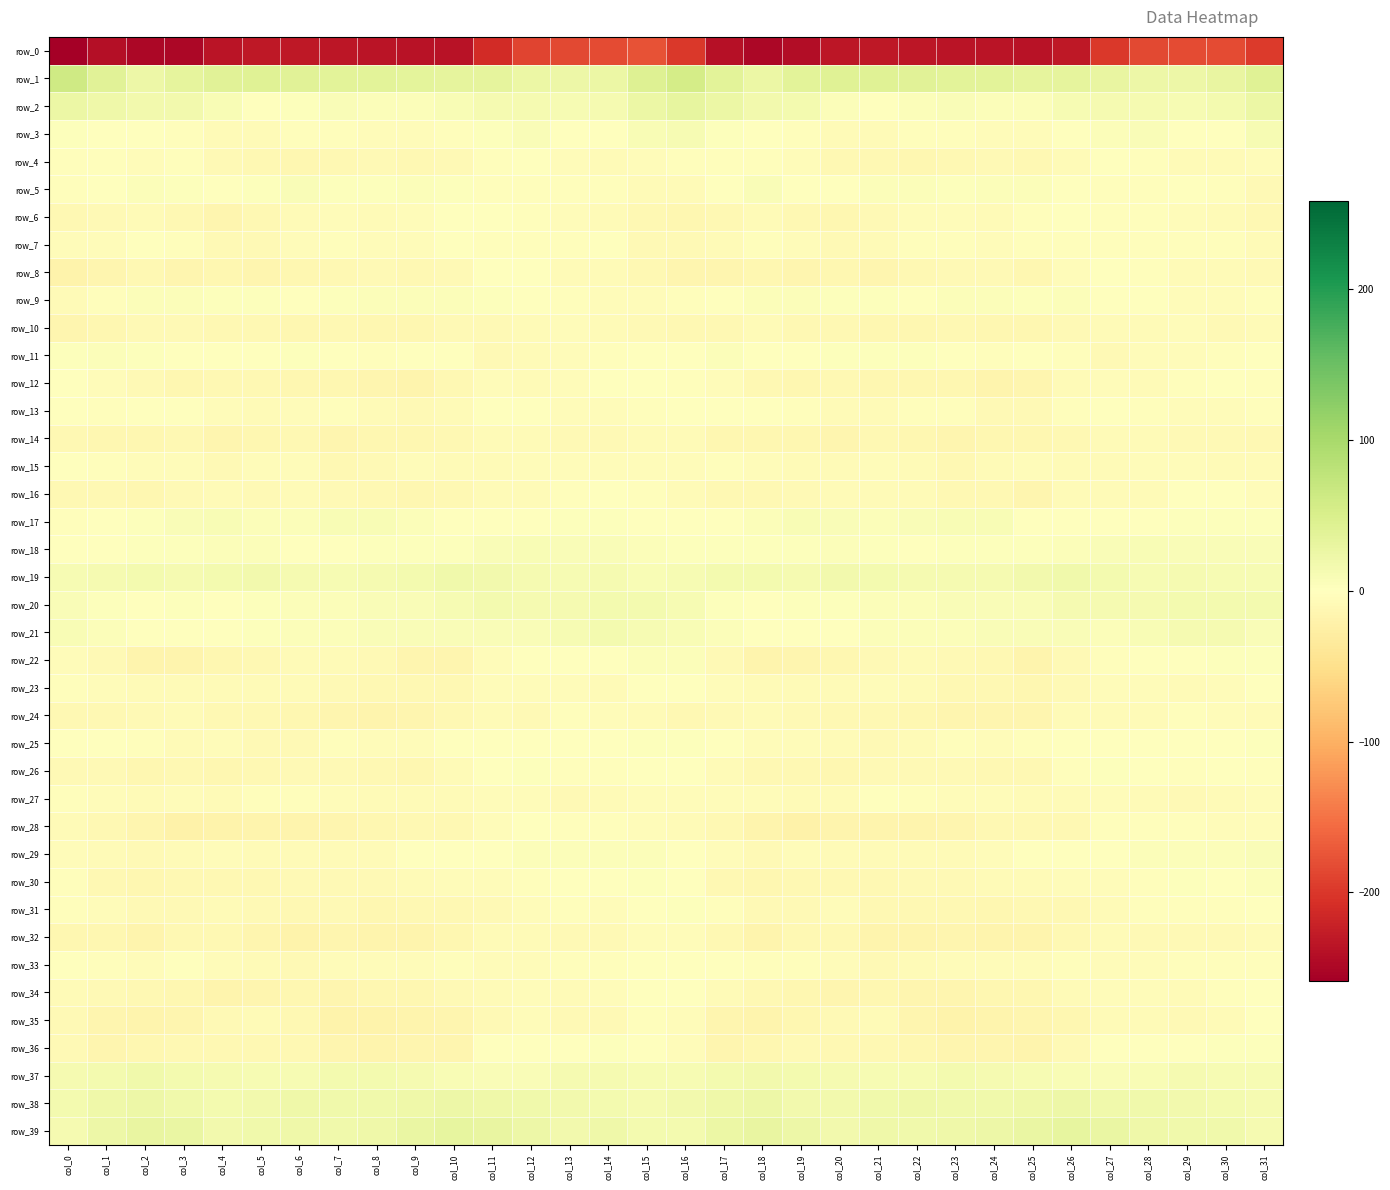

How many data points in row_24 are above -9?

13